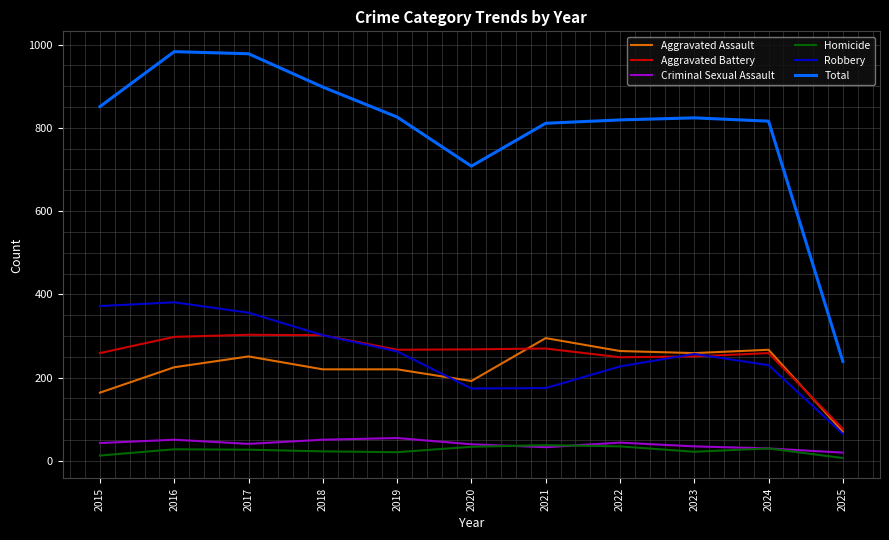

Rank the series at 2022 from highest to lowest value.

Total, Aggravated Assault, Aggravated Battery, Robbery, Criminal Sexual Assault, Homicide